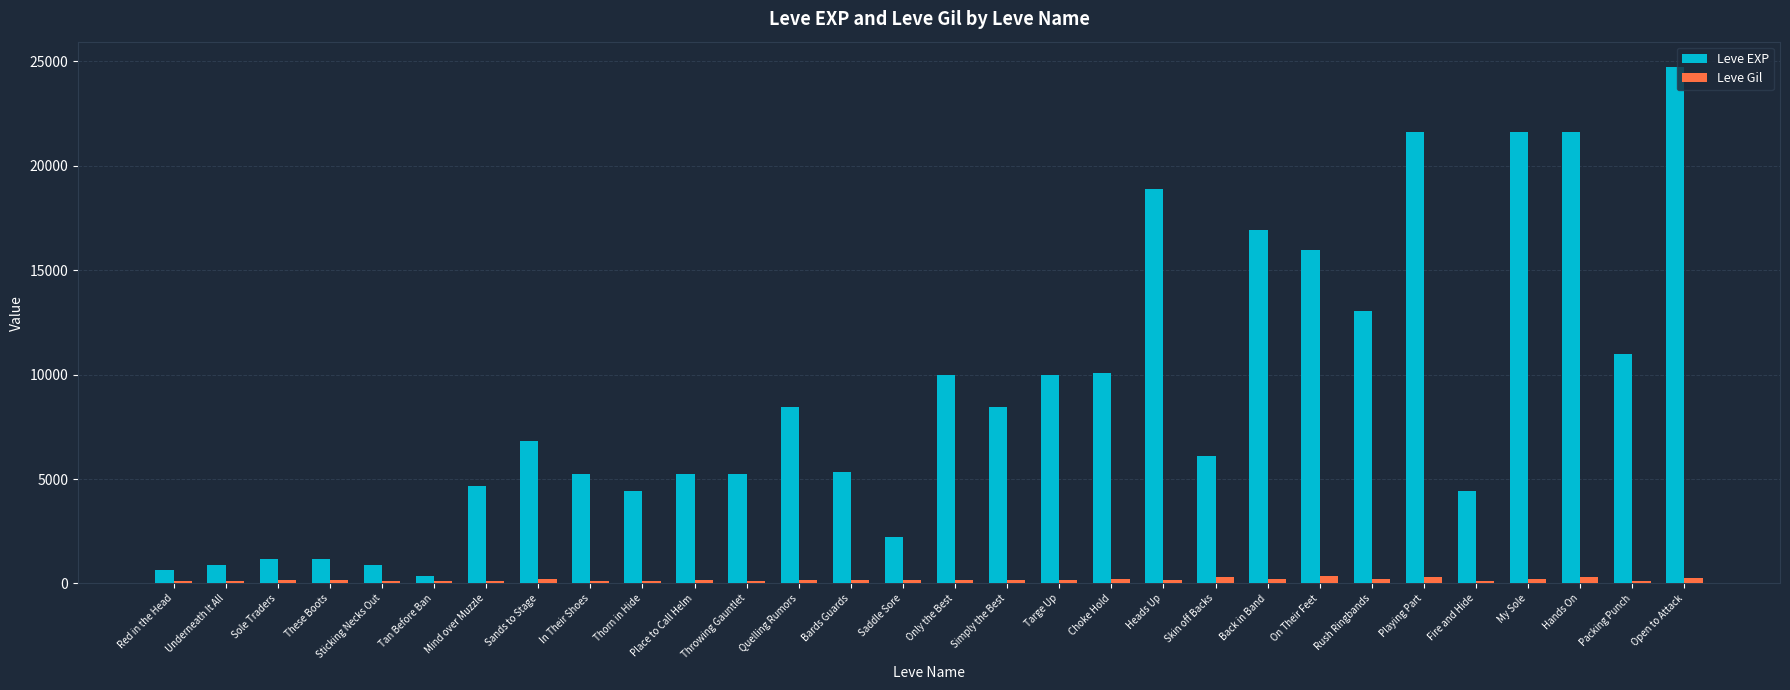

List the series in order of their peak value, highest first.

Leve EXP, Leve Gil